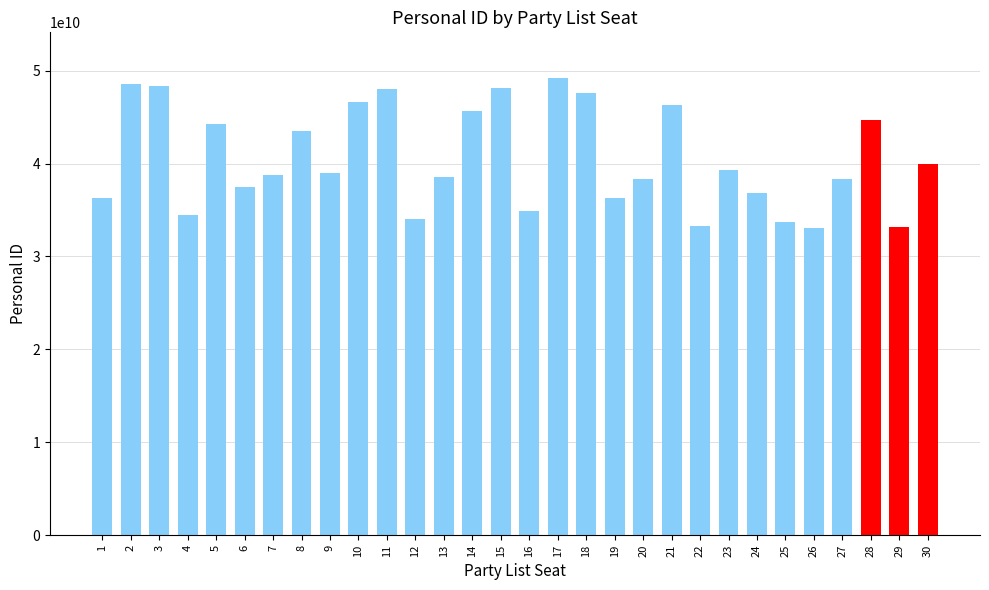

The value at 5 is 71352288876. True or false?

False